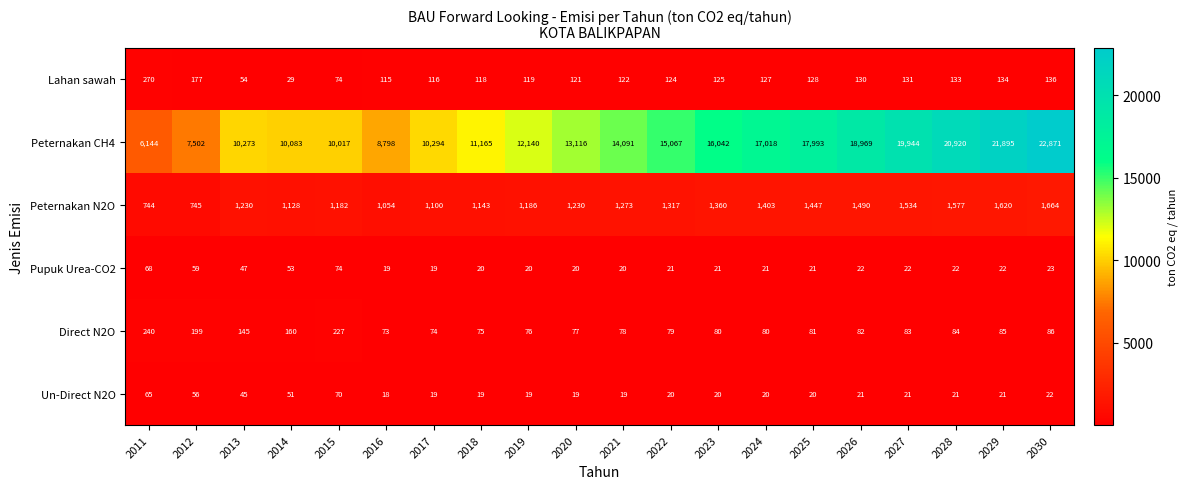

How many data points does each series have?

20